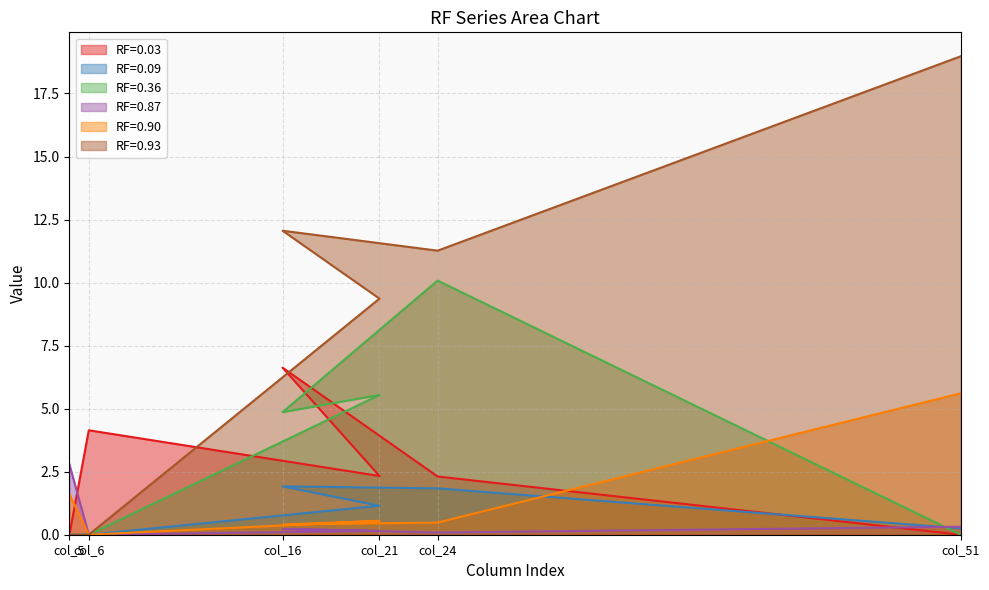

Is it true that RF=0.90 equals 3.0 at col_6?

False